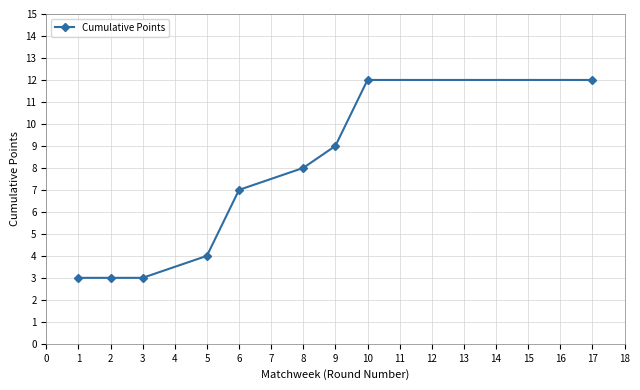

What is the sum of all values?

61